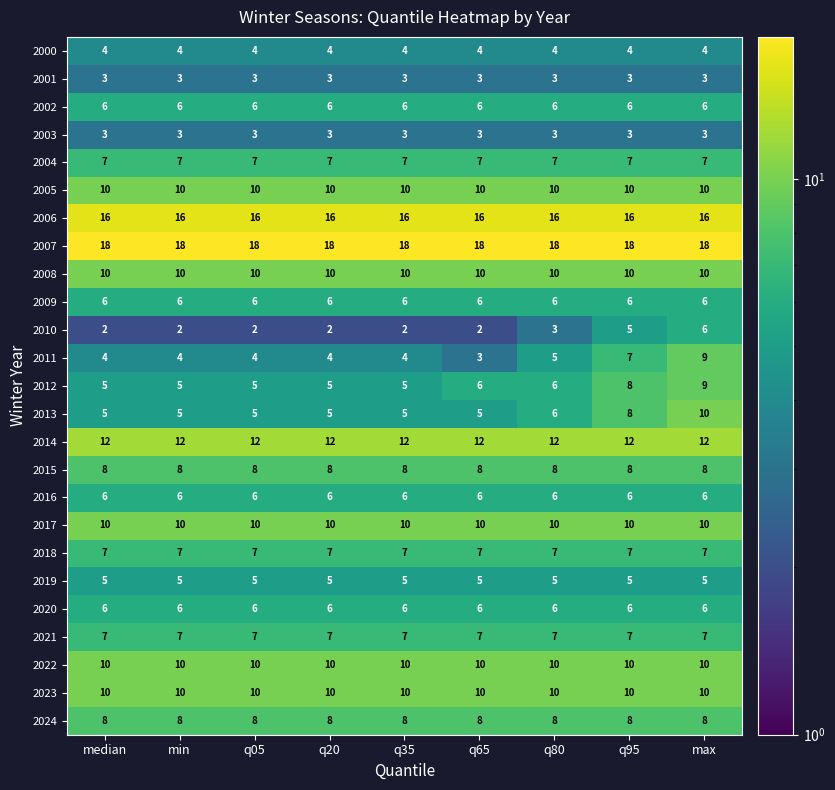

At which category is the sum across all series the highest?

max